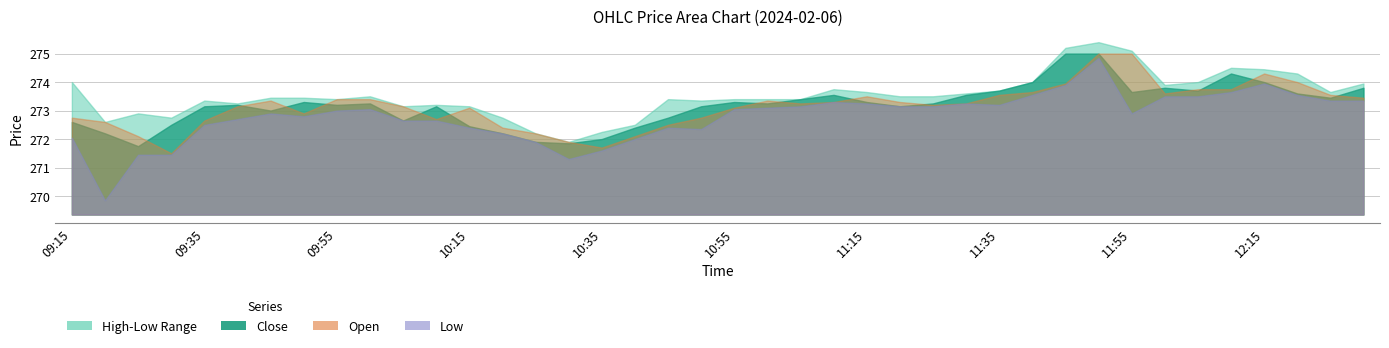

How many interior local valleys does the Open series have?

7